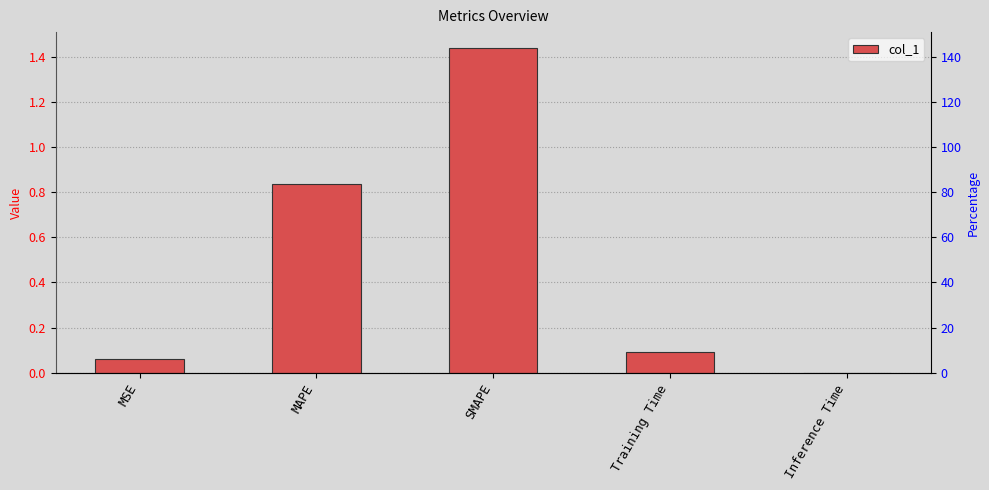

What is the label of the 5th bar from the right?

MSE